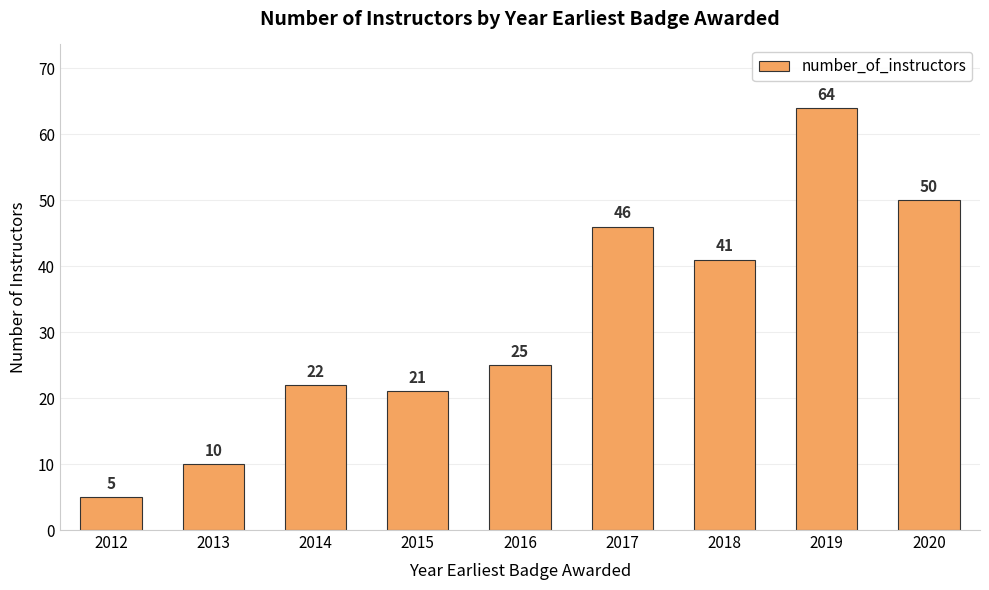

What is the change in value from 2013 to 2014?

+12